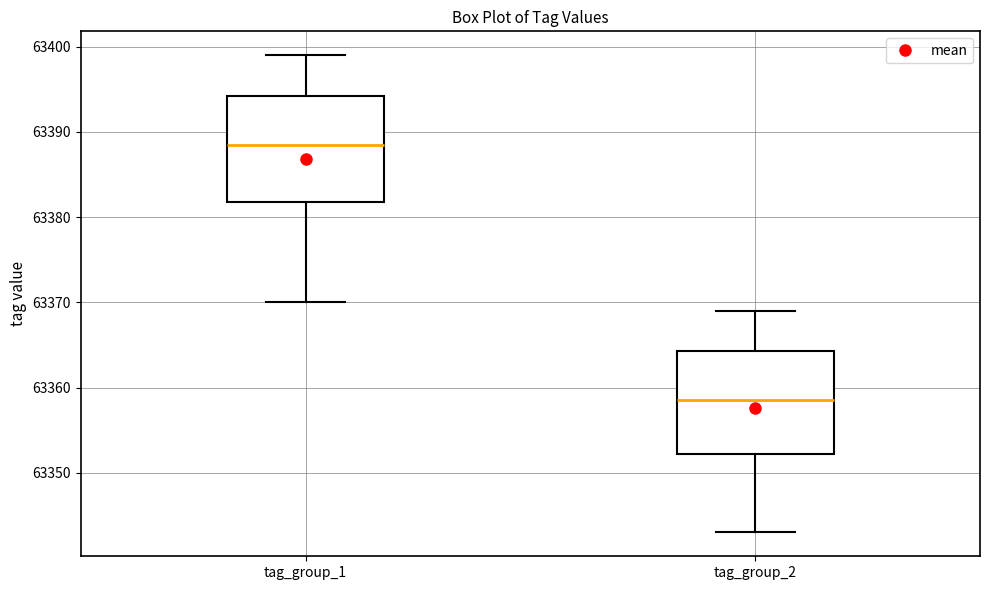

Reading left to right, transcribe this box plot: for each box, give where its median line is, the range the box spans, and where its two whiskers end, as read against the y-axis. The values are not printed on the chart, so give them approximately, as read against the axis.

tag_group_1: median 63389, box 63382 to 63394, whiskers 63370 to 63399
tag_group_2: median 63359, box 63352 to 63364, whiskers 63343 to 63369